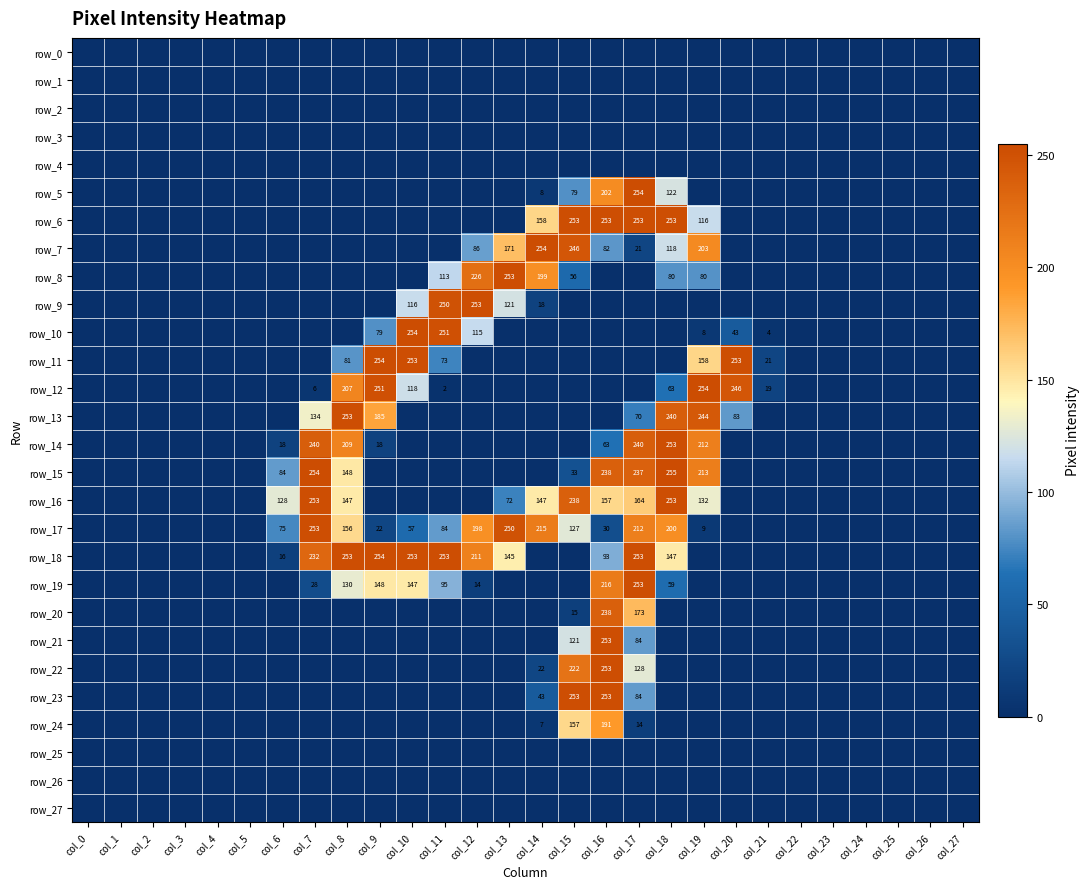

List the series in order of their peak value, highest first.

row_15, row_5, row_7, row_10, row_11, row_12, row_18, row_6, row_8, row_9, row_13, row_14, row_16, row_17, row_19, row_21, row_22, row_23, row_20, row_24, row_0, row_1, row_2, row_3, row_4, row_25, row_26, row_27